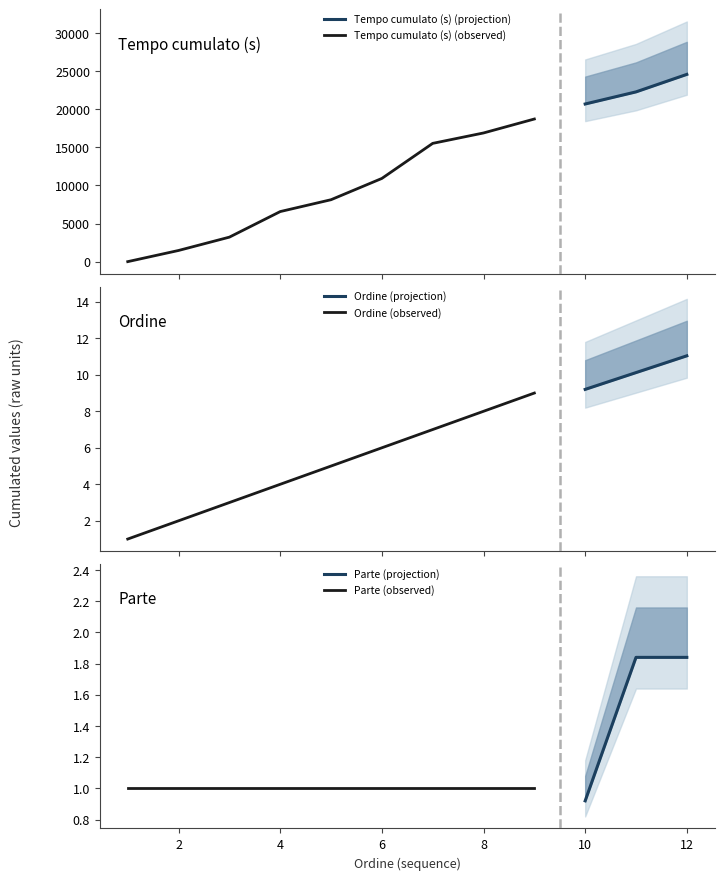

At how many categories does at least one series exceed 20058?

3